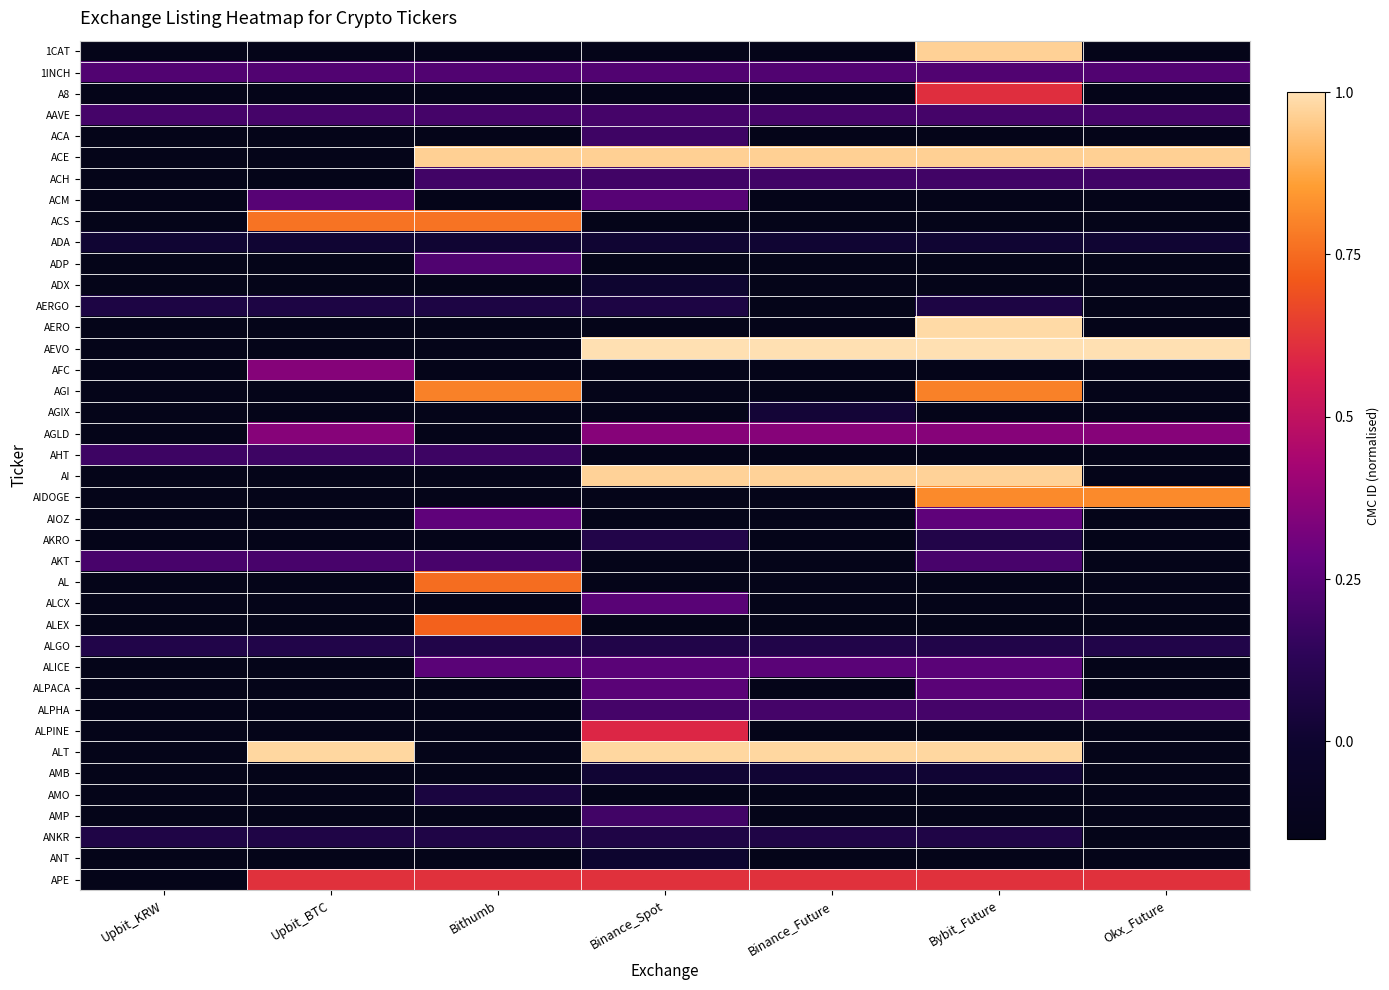

Reading left to right, transcribe all the data shown in this chart.

1CAT: Upbit_KRW=-0.1	Upbit_BTC=-0.1	Bithumb=-0.1	Binance_Spot=-0.1	Binance_Future=-0.1	Bybit_Future=1.0	Okx_Future=-0.1
1INCH: Upbit_KRW=0.2	Upbit_BTC=0.2	Bithumb=0.2	Binance_Spot=0.2	Binance_Future=0.2	Bybit_Future=0.2	Okx_Future=0.2
A8: Upbit_KRW=-0.1	Upbit_BTC=-0.1	Bithumb=-0.1	Binance_Spot=-0.1	Binance_Future=-0.1	Bybit_Future=0.6	Okx_Future=-0.1
AAVE: Upbit_KRW=0.2	Upbit_BTC=0.2	Bithumb=0.2	Binance_Spot=0.2	Binance_Future=0.2	Bybit_Future=0.2	Okx_Future=0.2
ACA: Upbit_KRW=-0.1	Upbit_BTC=-0.1	Bithumb=-0.1	Binance_Spot=0.2	Binance_Future=-0.1	Bybit_Future=-0.1	Okx_Future=-0.1
ACE: Upbit_KRW=-0.1	Upbit_BTC=-0.1	Bithumb=1.0	Binance_Spot=1.0	Binance_Future=1.0	Bybit_Future=1.0	Okx_Future=1.0
ACH: Upbit_KRW=-0.1	Upbit_BTC=-0.1	Bithumb=0.2	Binance_Spot=0.2	Binance_Future=0.2	Bybit_Future=0.2	Okx_Future=0.2
ACM: Upbit_KRW=-0.1	Upbit_BTC=0.2	Bithumb=-0.1	Binance_Spot=0.2	Binance_Future=-0.1	Bybit_Future=-0.1	Okx_Future=-0.1
ACS: Upbit_KRW=-0.1	Upbit_BTC=0.8	Bithumb=0.8	Binance_Spot=-0.1	Binance_Future=-0.1	Bybit_Future=-0.1	Okx_Future=-0.1
ADA: Upbit_KRW=0.0	Upbit_BTC=0.0	Bithumb=0.0	Binance_Spot=0.0	Binance_Future=0.0	Bybit_Future=0.0	Okx_Future=0.0
ADP: Upbit_KRW=-0.1	Upbit_BTC=-0.1	Bithumb=0.2	Binance_Spot=-0.1	Binance_Future=-0.1	Bybit_Future=-0.1	Okx_Future=-0.1
ADX: Upbit_KRW=-0.1	Upbit_BTC=-0.1	Bithumb=-0.1	Binance_Spot=0.0	Binance_Future=-0.1	Bybit_Future=-0.1	Okx_Future=-0.1
AERGO: Upbit_KRW=0.1	Upbit_BTC=0.1	Bithumb=0.1	Binance_Spot=0.1	Binance_Future=-0.1	Bybit_Future=0.1	Okx_Future=-0.1
AERO: Upbit_KRW=-0.1	Upbit_BTC=-0.1	Bithumb=-0.1	Binance_Spot=-0.1	Binance_Future=-0.1	Bybit_Future=1.0	Okx_Future=-0.1
AEVO: Upbit_KRW=-0.1	Upbit_BTC=-0.1	Bithumb=-0.1	Binance_Spot=1.0	Binance_Future=1.0	Bybit_Future=1.0	Okx_Future=1.0
AFC: Upbit_KRW=-0.1	Upbit_BTC=0.4	Bithumb=-0.1	Binance_Spot=-0.1	Binance_Future=-0.1	Bybit_Future=-0.1	Okx_Future=-0.1
AGI: Upbit_KRW=-0.1	Upbit_BTC=-0.1	Bithumb=0.8	Binance_Spot=-0.1	Binance_Future=-0.1	Bybit_Future=0.8	Okx_Future=-0.1
AGIX: Upbit_KRW=-0.1	Upbit_BTC=-0.1	Bithumb=-0.1	Binance_Spot=-0.1	Binance_Future=0.0	Bybit_Future=-0.1	Okx_Future=-0.1
AGLD: Upbit_KRW=-0.1	Upbit_BTC=0.4	Bithumb=-0.1	Binance_Spot=0.4	Binance_Future=0.4	Bybit_Future=0.4	Okx_Future=0.4
AHT: Upbit_KRW=0.2	Upbit_BTC=0.2	Bithumb=0.2	Binance_Spot=-0.1	Binance_Future=-0.1	Bybit_Future=-0.1	Okx_Future=-0.1
AI: Upbit_KRW=-0.1	Upbit_BTC=-0.1	Bithumb=-0.1	Binance_Spot=1.0	Binance_Future=1.0	Bybit_Future=1.0	Okx_Future=-0.1
AIDOGE: Upbit_KRW=-0.1	Upbit_BTC=-0.1	Bithumb=-0.1	Binance_Spot=-0.1	Binance_Future=-0.1	Bybit_Future=0.8	Okx_Future=0.8
AIOZ: Upbit_KRW=-0.1	Upbit_BTC=-0.1	Bithumb=0.3	Binance_Spot=-0.1	Binance_Future=-0.1	Bybit_Future=0.3	Okx_Future=-0.1
AKRO: Upbit_KRW=-0.1	Upbit_BTC=-0.1	Bithumb=-0.1	Binance_Spot=0.1	Binance_Future=-0.1	Bybit_Future=0.1	Okx_Future=-0.1
AKT: Upbit_KRW=0.2	Upbit_BTC=0.2	Bithumb=0.2	Binance_Spot=-0.1	Binance_Future=-0.1	Bybit_Future=0.2	Okx_Future=-0.1
AL: Upbit_KRW=-0.1	Upbit_BTC=-0.1	Bithumb=0.8	Binance_Spot=-0.1	Binance_Future=-0.1	Bybit_Future=-0.1	Okx_Future=-0.1
ALCX: Upbit_KRW=-0.1	Upbit_BTC=-0.1	Bithumb=-0.1	Binance_Spot=0.2	Binance_Future=-0.1	Bybit_Future=-0.1	Okx_Future=-0.1
ALEX: Upbit_KRW=-0.1	Upbit_BTC=-0.1	Bithumb=0.7	Binance_Spot=-0.1	Binance_Future=-0.1	Bybit_Future=-0.1	Okx_Future=-0.1
ALGO: Upbit_KRW=0.1	Upbit_BTC=0.1	Bithumb=0.1	Binance_Spot=0.1	Binance_Future=0.1	Bybit_Future=0.1	Okx_Future=0.1
ALICE: Upbit_KRW=-0.1	Upbit_BTC=-0.1	Bithumb=0.3	Binance_Spot=0.3	Binance_Future=0.3	Bybit_Future=0.3	Okx_Future=-0.1
ALPACA: Upbit_KRW=-0.1	Upbit_BTC=-0.1	Bithumb=-0.1	Binance_Spot=0.3	Binance_Future=-0.1	Bybit_Future=0.3	Okx_Future=-0.1
ALPHA: Upbit_KRW=-0.1	Upbit_BTC=-0.1	Bithumb=-0.1	Binance_Spot=0.2	Binance_Future=0.2	Bybit_Future=0.2	Okx_Future=0.2
ALPINE: Upbit_KRW=-0.1	Upbit_BTC=-0.1	Bithumb=-0.1	Binance_Spot=0.6	Binance_Future=-0.1	Bybit_Future=-0.1	Okx_Future=-0.1
ALT: Upbit_KRW=-0.1	Upbit_BTC=1.0	Bithumb=-0.1	Binance_Spot=1.0	Binance_Future=1.0	Bybit_Future=1.0	Okx_Future=-0.1
AMB: Upbit_KRW=-0.1	Upbit_BTC=-0.1	Bithumb=-0.1	Binance_Spot=0.0	Binance_Future=0.0	Bybit_Future=0.0	Okx_Future=-0.1
AMO: Upbit_KRW=-0.1	Upbit_BTC=-0.1	Bithumb=0.1	Binance_Spot=-0.1	Binance_Future=-0.1	Bybit_Future=-0.1	Okx_Future=-0.1
AMP: Upbit_KRW=-0.1	Upbit_BTC=-0.1	Bithumb=-0.1	Binance_Spot=0.2	Binance_Future=-0.1	Bybit_Future=-0.1	Okx_Future=-0.1
ANKR: Upbit_KRW=0.1	Upbit_BTC=0.1	Bithumb=0.1	Binance_Spot=0.1	Binance_Future=0.1	Bybit_Future=0.1	Okx_Future=-0.1
ANT: Upbit_KRW=-0.1	Upbit_BTC=-0.1	Bithumb=-0.1	Binance_Spot=0.0	Binance_Future=-0.1	Bybit_Future=-0.1	Okx_Future=-0.1
APE: Upbit_KRW=-0.1	Upbit_BTC=0.6	Bithumb=0.6	Binance_Spot=0.6	Binance_Future=0.6	Bybit_Future=0.6	Okx_Future=0.6